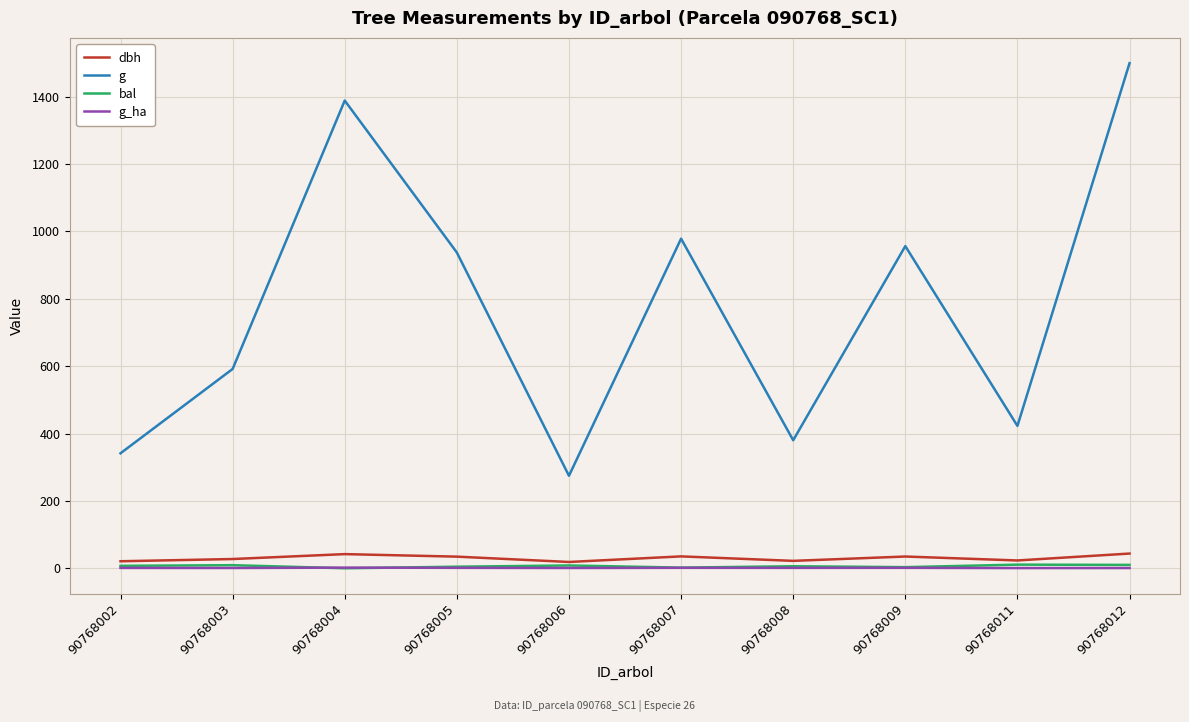

What is the sum of the g_ha values at 90768003 and 90768007?

2.2